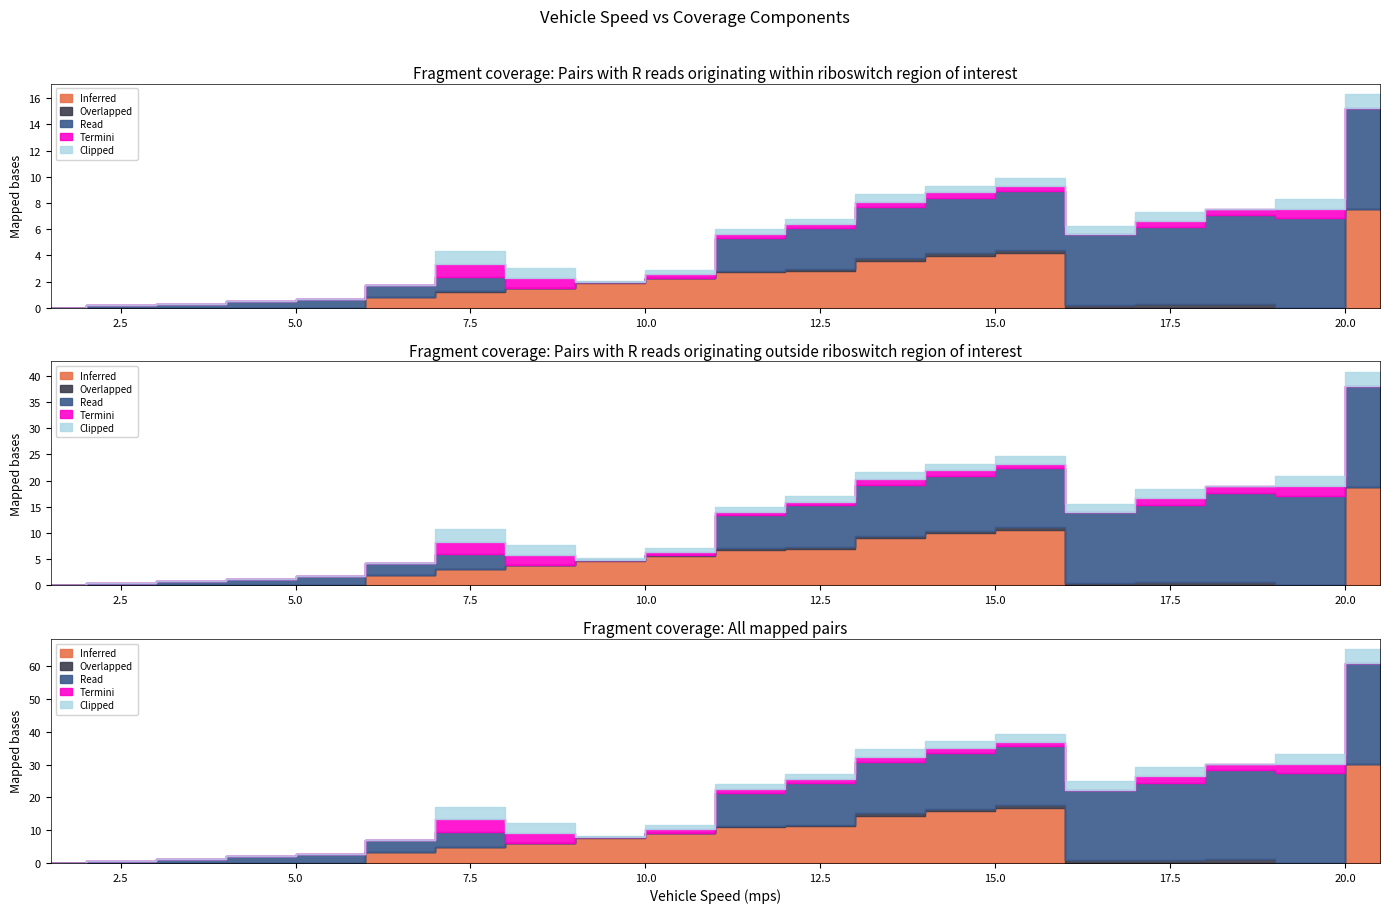

At how many categories does at least one series exceed 1?

14